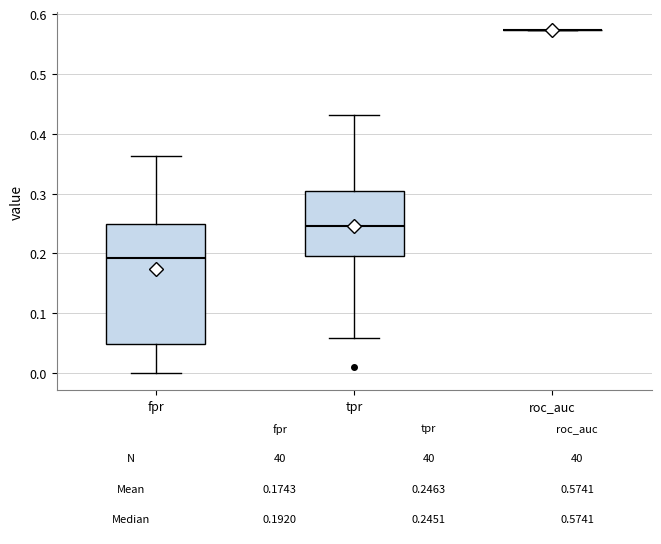

Comparing the boxes themselves (not the whiskers), which one is the tallest?

fpr